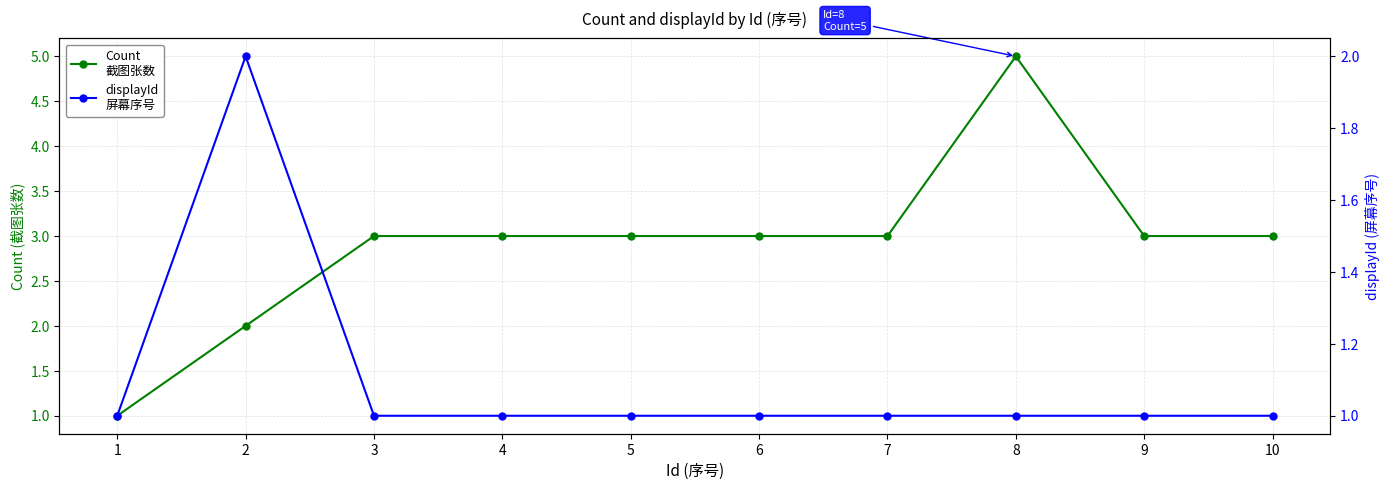

How many categories are shown in the chart?

10